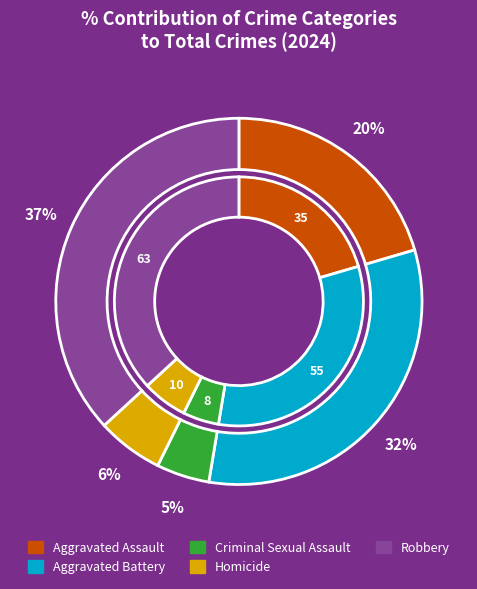

What is the largest slice in the pie chart?

Robbery